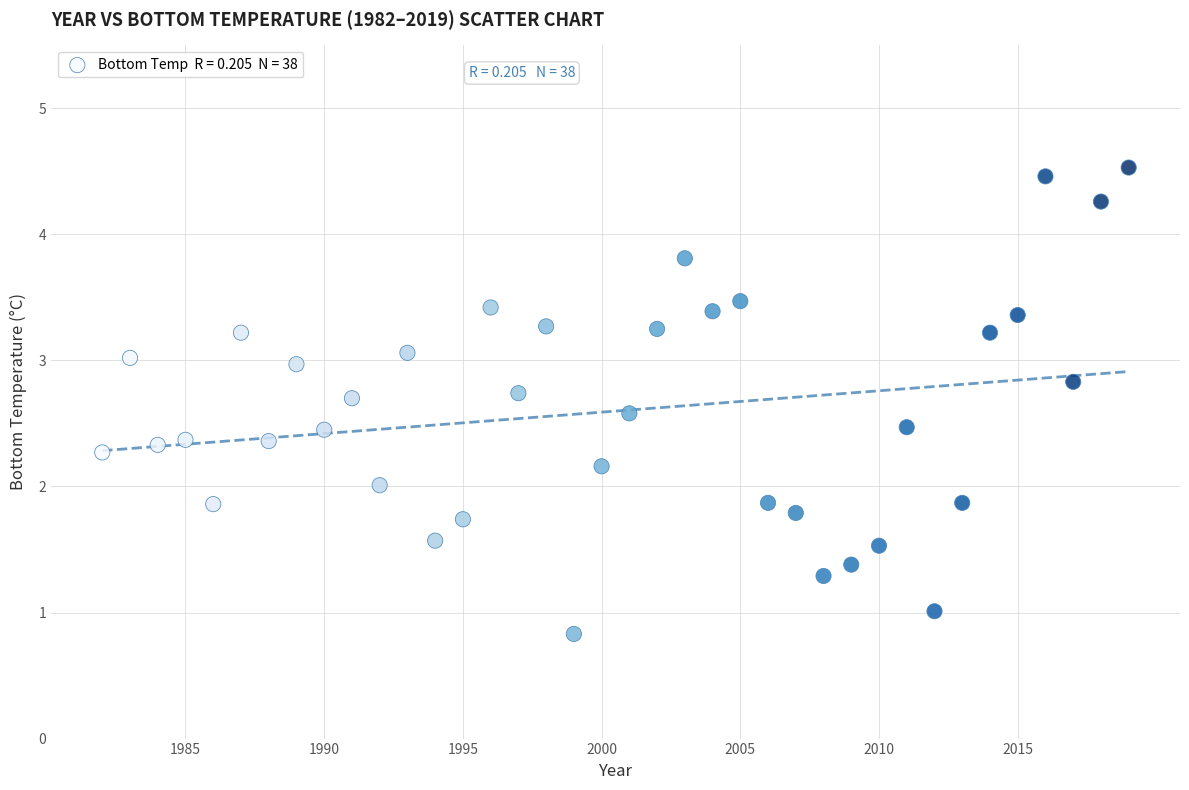

What is the range of Y values (max minus min)?

3.7